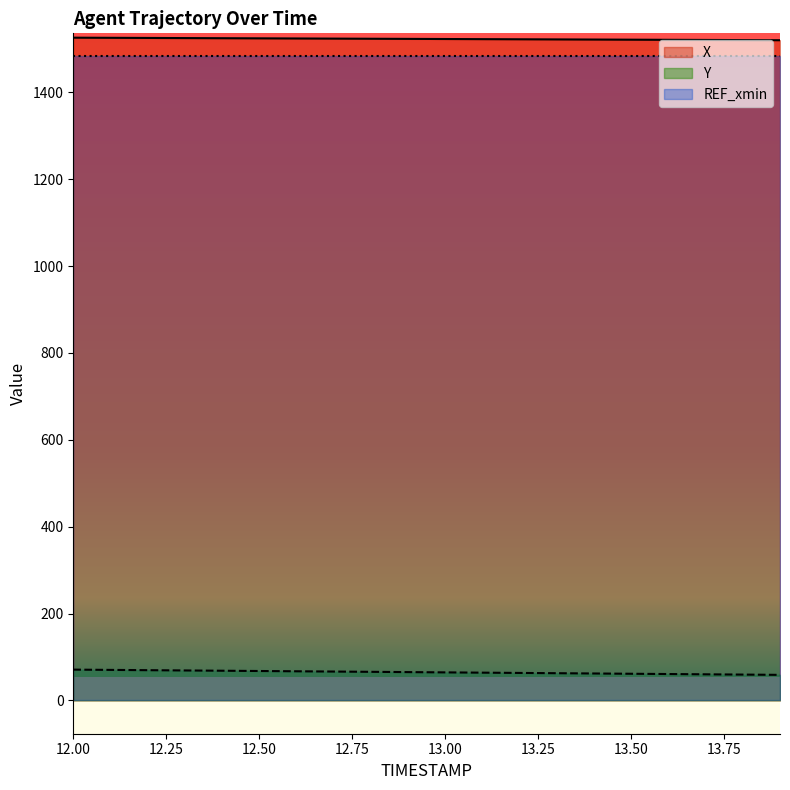

Is it true that Y equals 63.8 at 13.1?

True